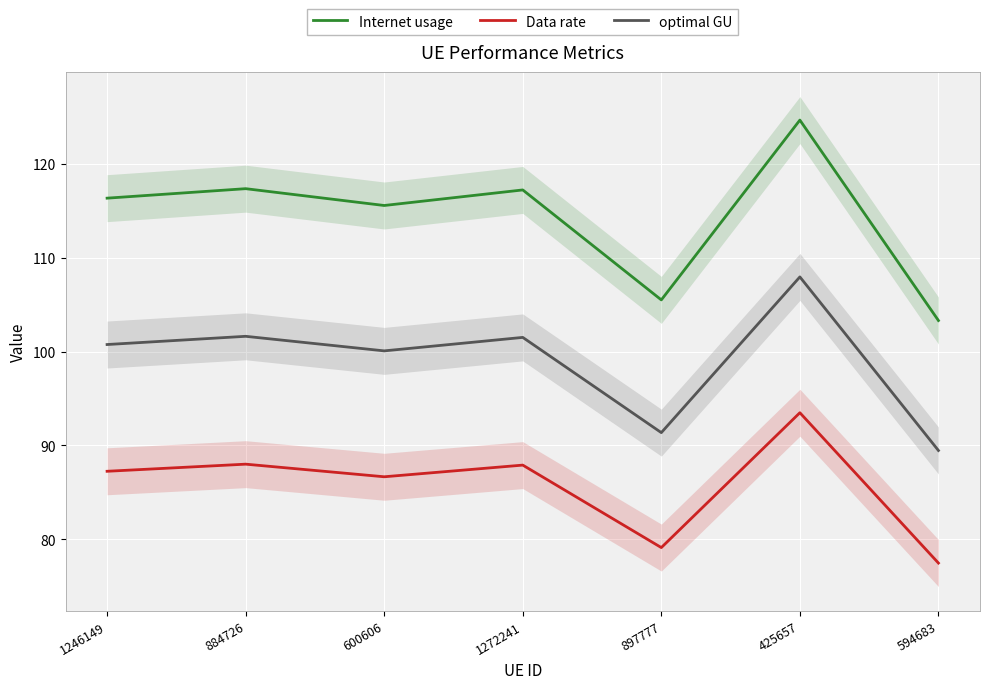

Reading left to right, list all the values displayed in this chart.

Internet usage: 1246149=116.3	884726=117.3	600606=115.6	1272241=117.2	897777=105.5	425657=124.6	594683=103.3
Data rate: 1246149=87.2	884726=88.0	600606=86.7	1272241=87.9	897777=79.1	425657=93.5	594683=77.5
optimal GU: 1246149=100.7	884726=101.6	600606=100.1	1272241=101.5	897777=91.4	425657=107.9	594683=89.5